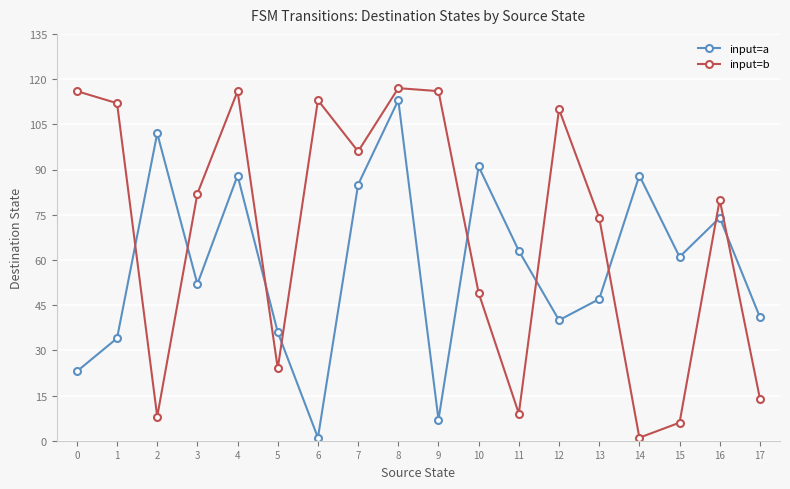

How many categories are shown in the chart?

18